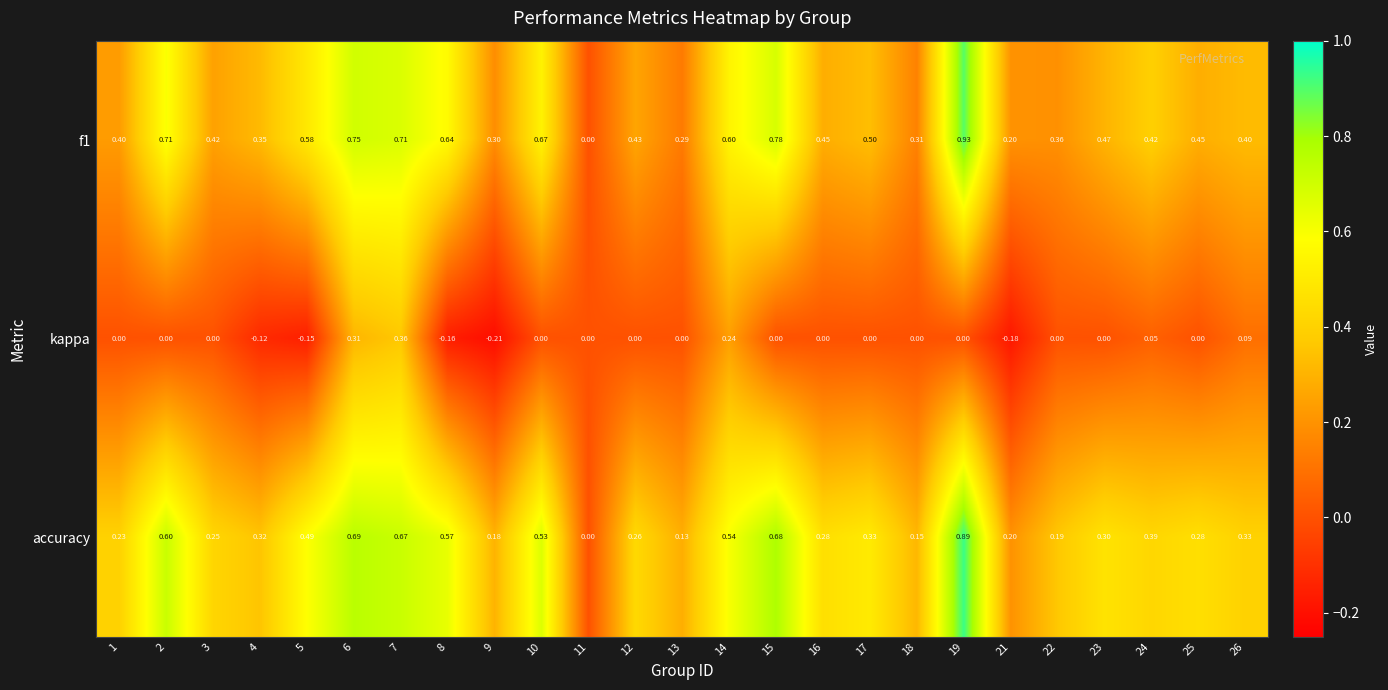

List the labels in order of kappa value, largest first.

7, 6, 14, 26, 24, 1, 2, 3, 10, 11, 12, 13, 15, 16, 17, 18, 19, 22, 23, 25, 4, 5, 8, 21, 9